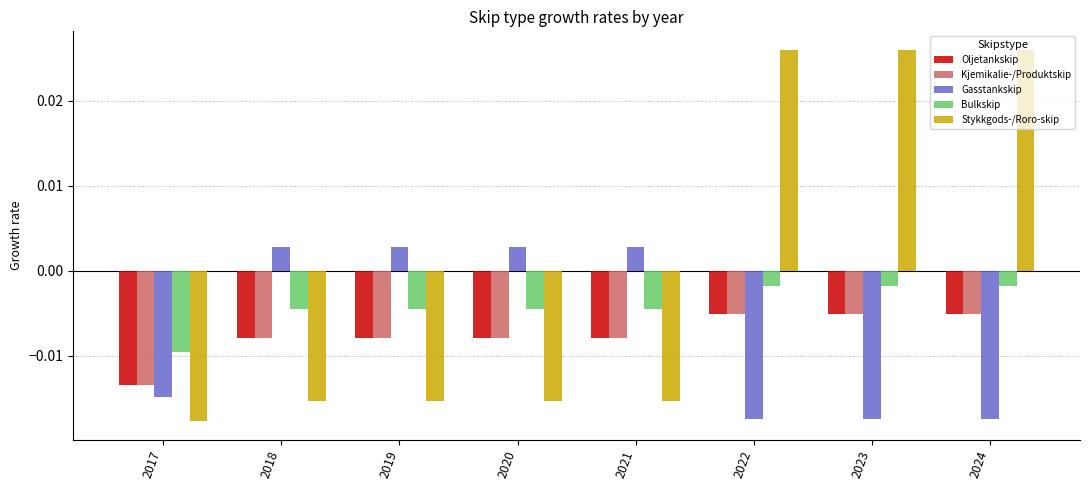

How many groups of bars are there?

8